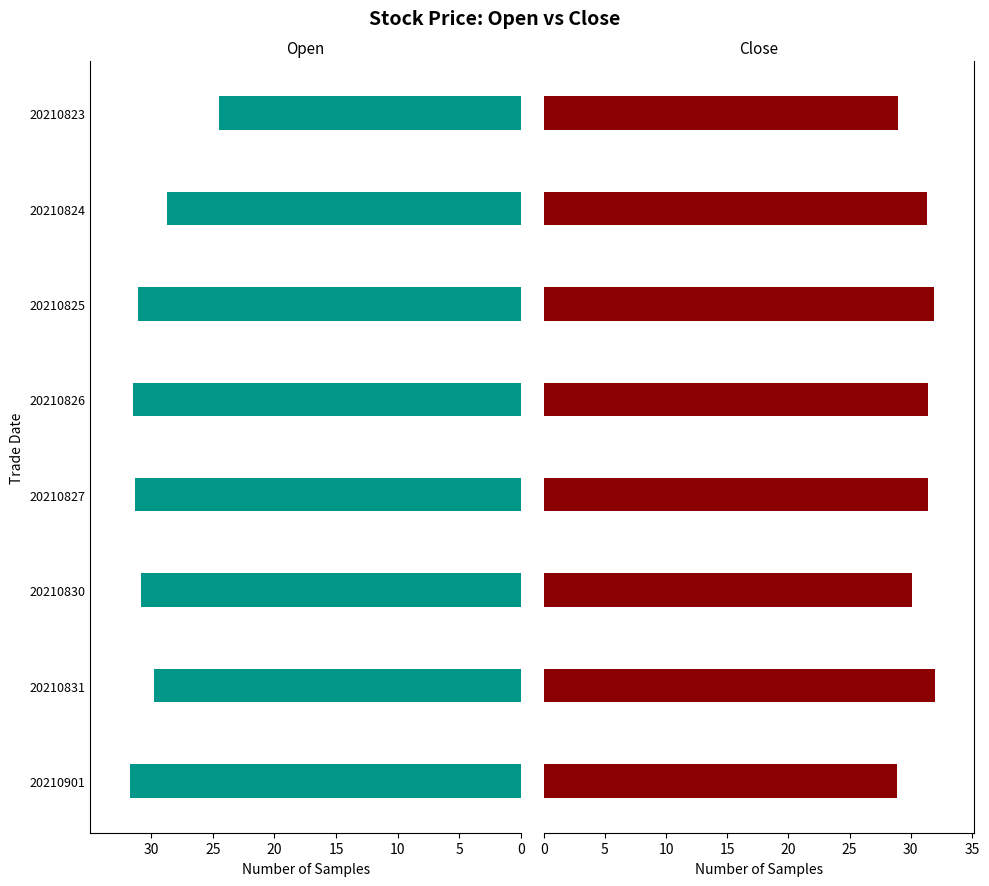

Is it true that open equals 43.7 at 20210901?

False